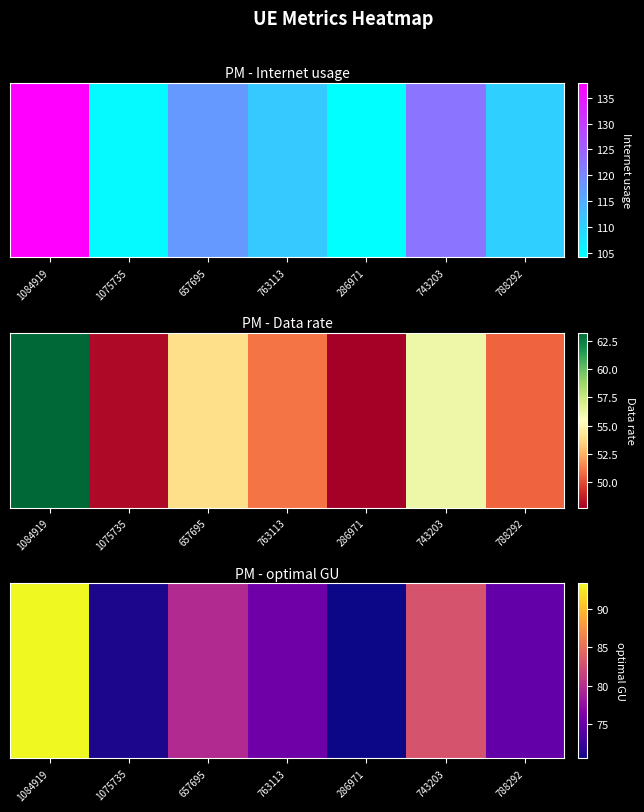

The value at 788292 is 74.8. True or false?

True